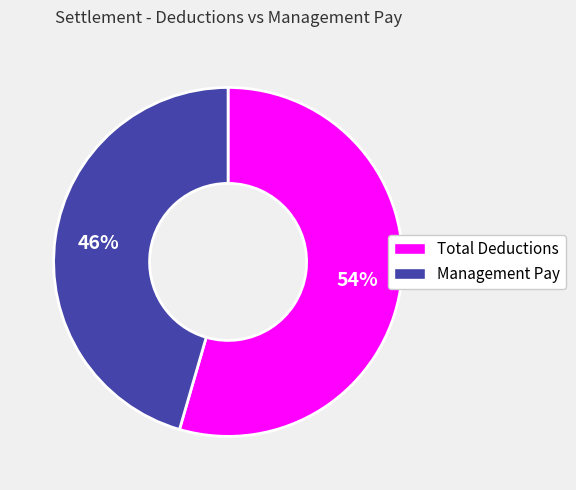

Rank the categories by value from highest to lowest.

Total Deductions, Management Pay